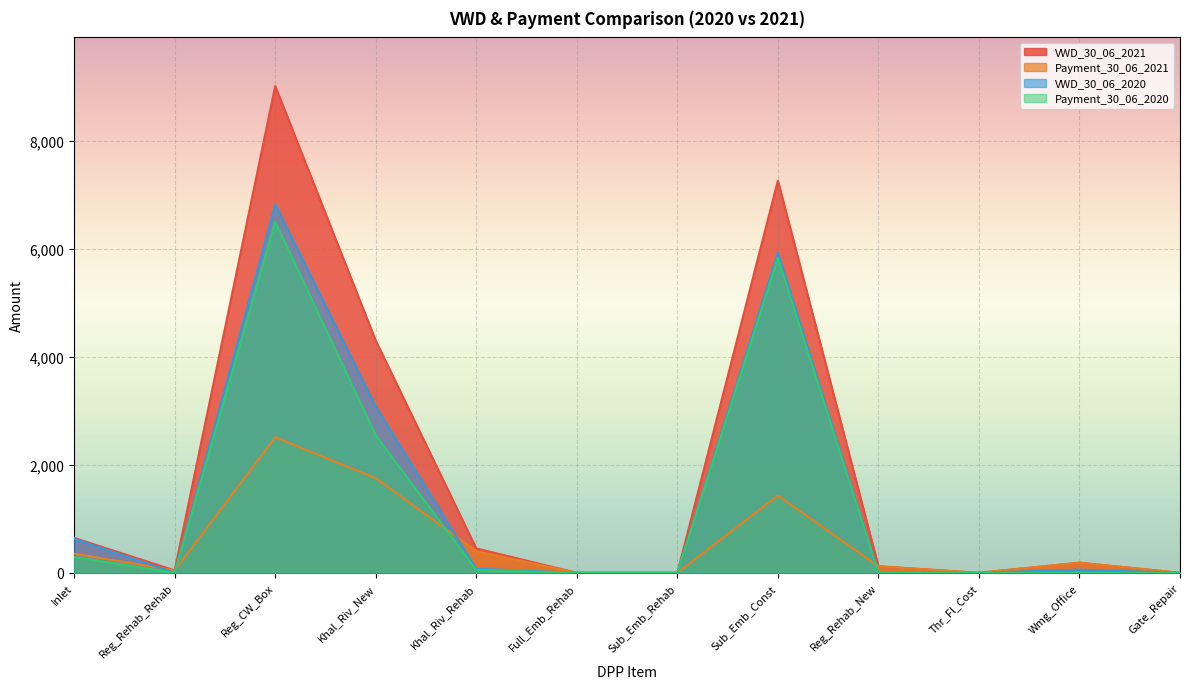

True or false: Payment_30_06_2020 and Payment_30_06_2021 intersect in this chart.

True